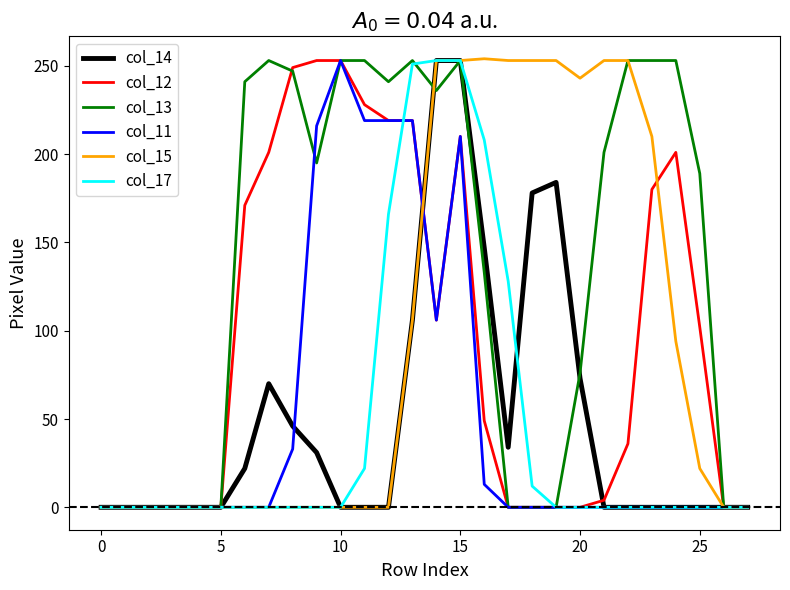

What is the maximum value shown in the chart?

254